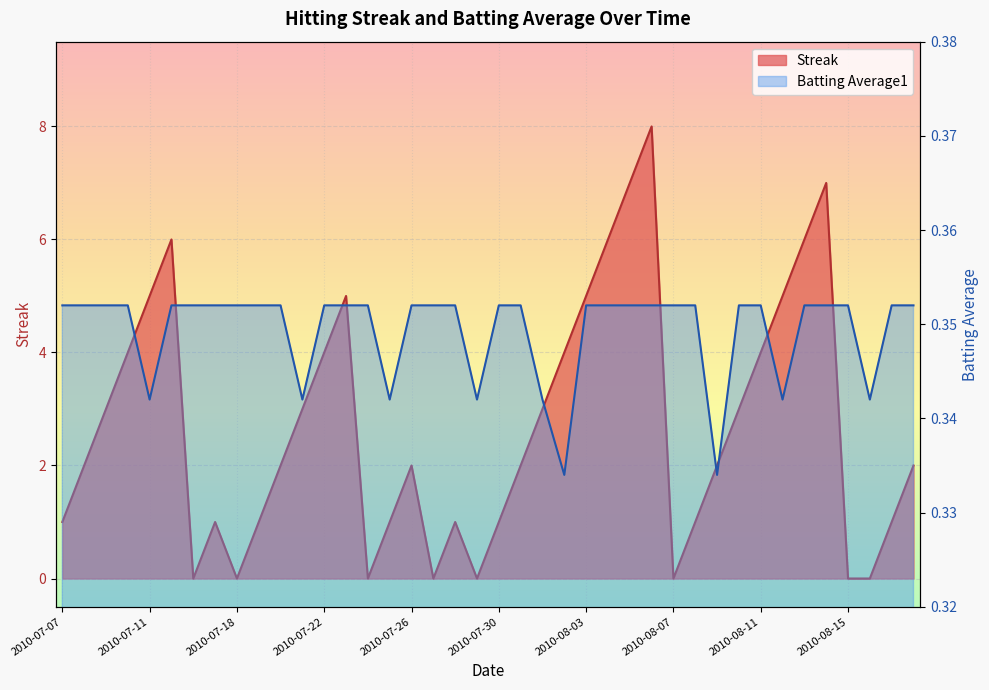

How many interior local valleys does the Streak series have?

6